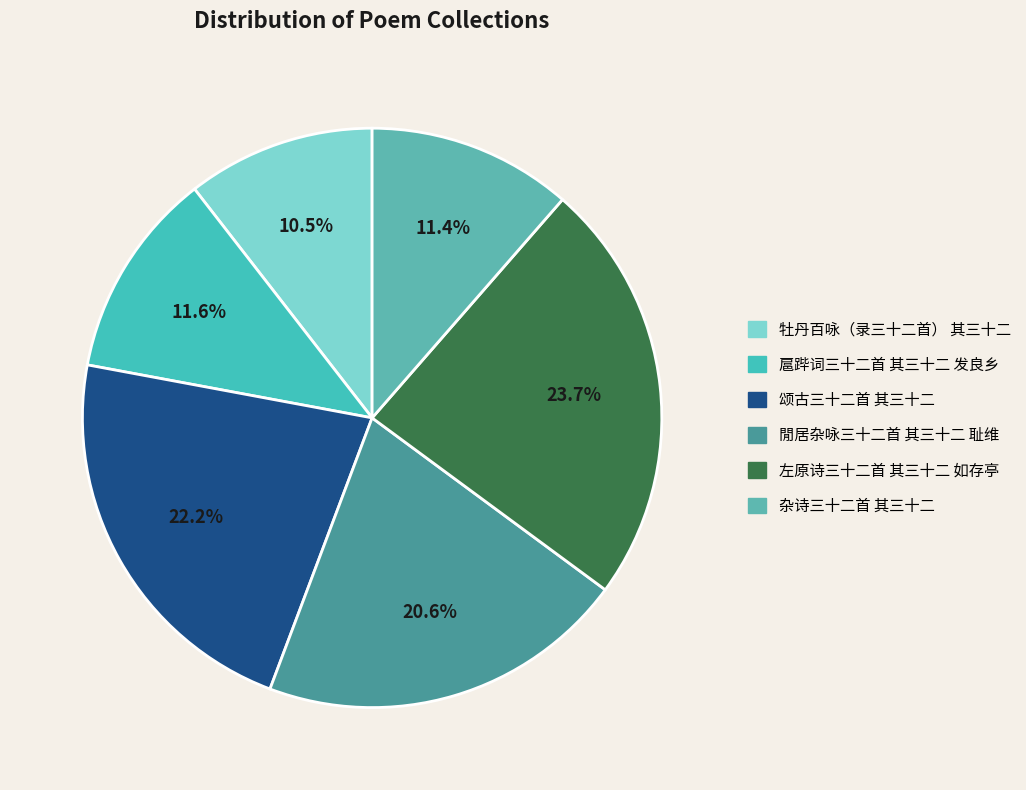

How many slices are in this pie chart?

6